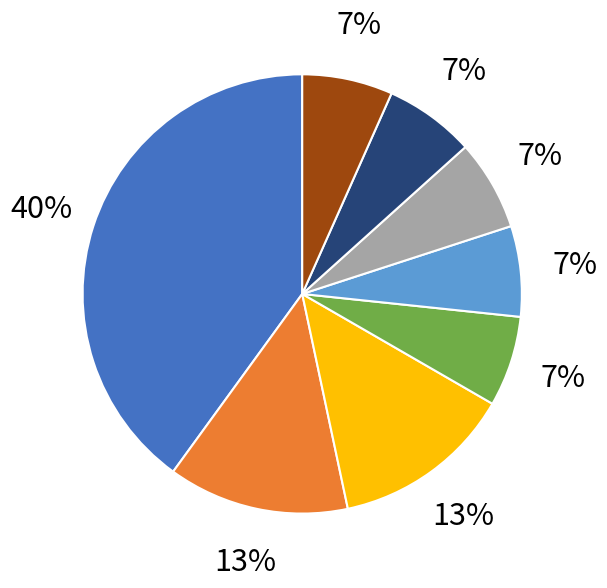

To the nearest percent, what percentage of the pie is restecg?

7%